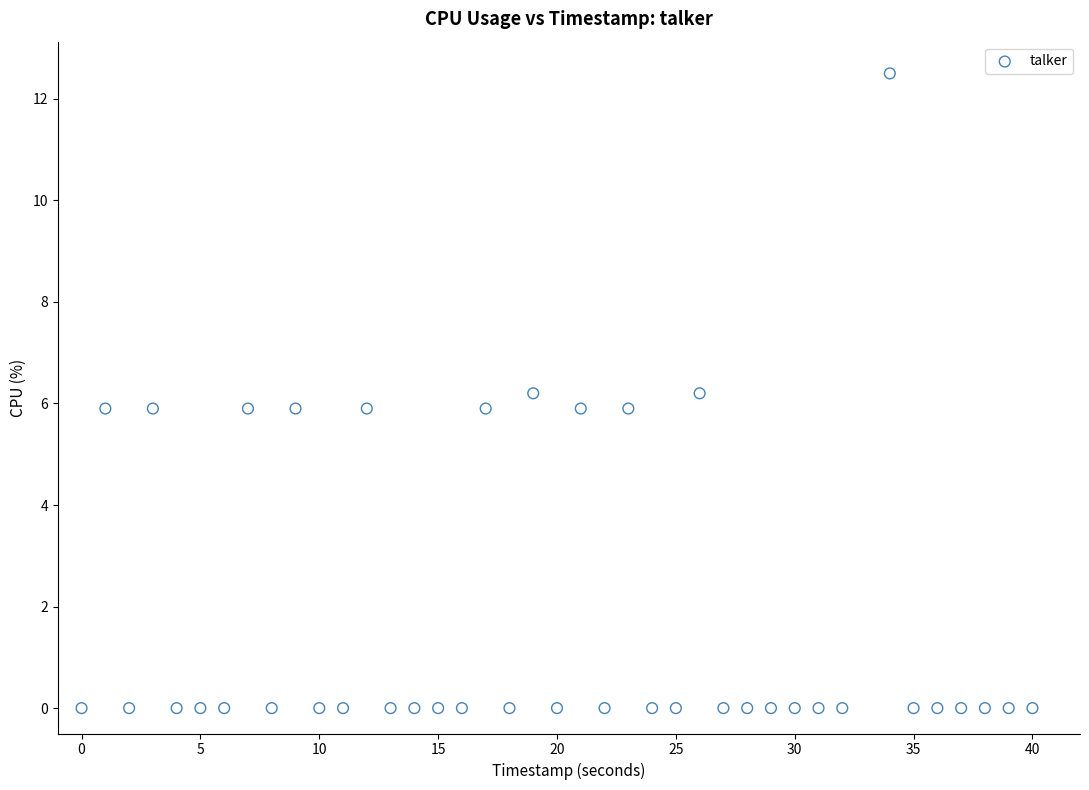

What is the range of X values (max minus min)?

40.0